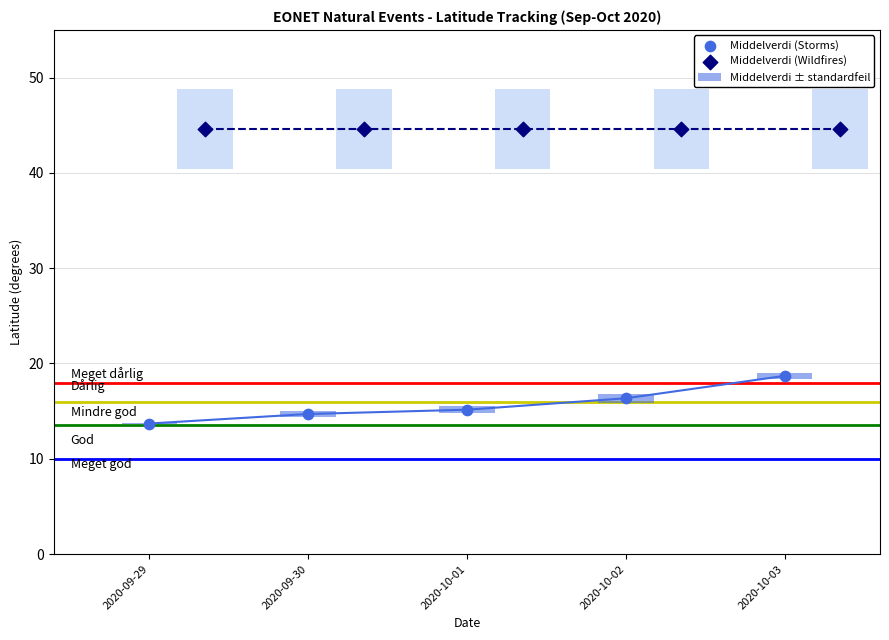

Is the value of Middelverdi (Storms) at 2020-09-29 greater than the value of Middelverdi (Wildfires) at 2020-10-03?

No